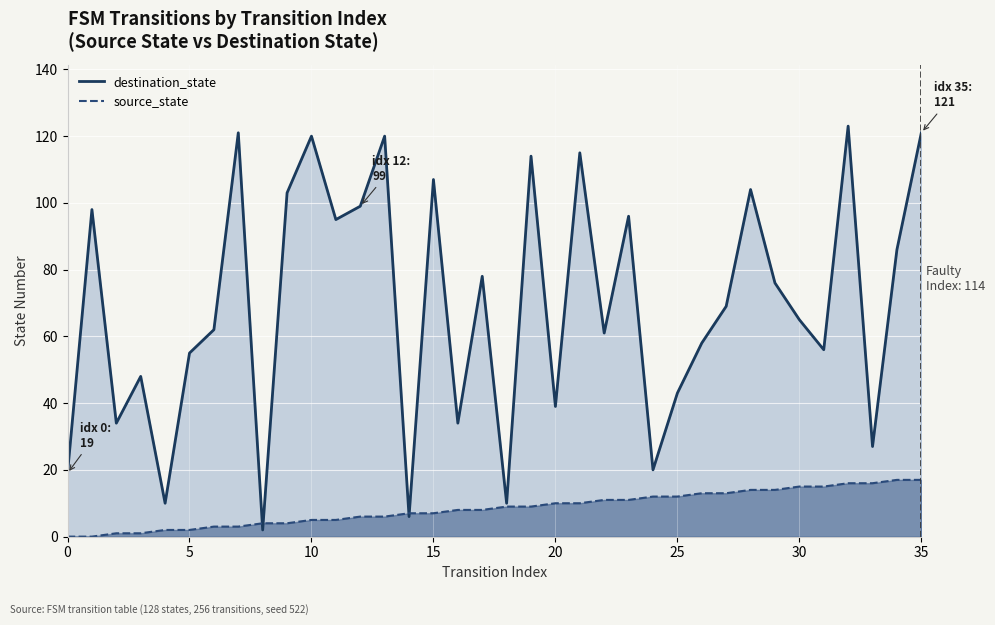

Is the value of destination_state at 14 greater than the value of source_state at 16?

No